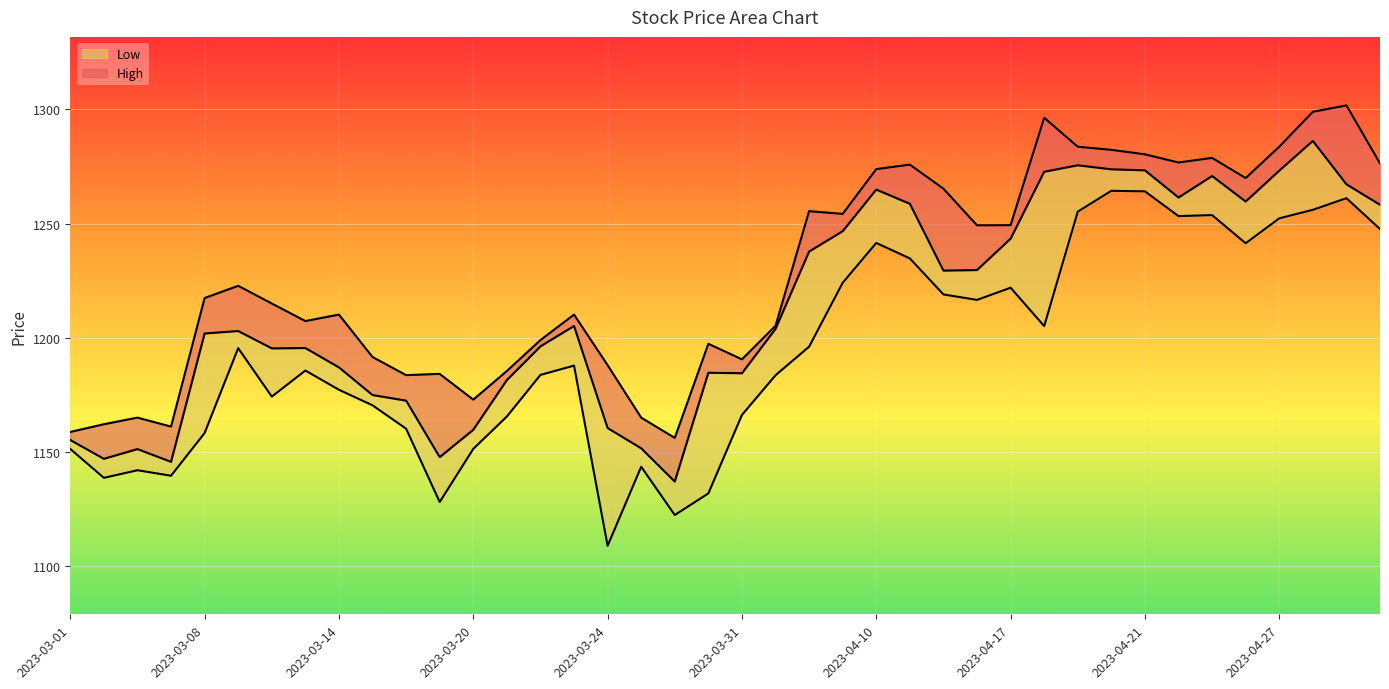

What is the minimum value shown in the chart?

1108.9